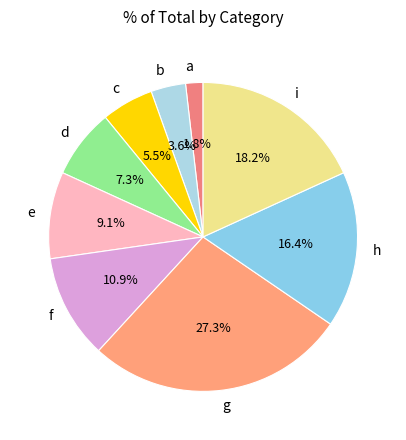

Between d and a, which is larger?

d